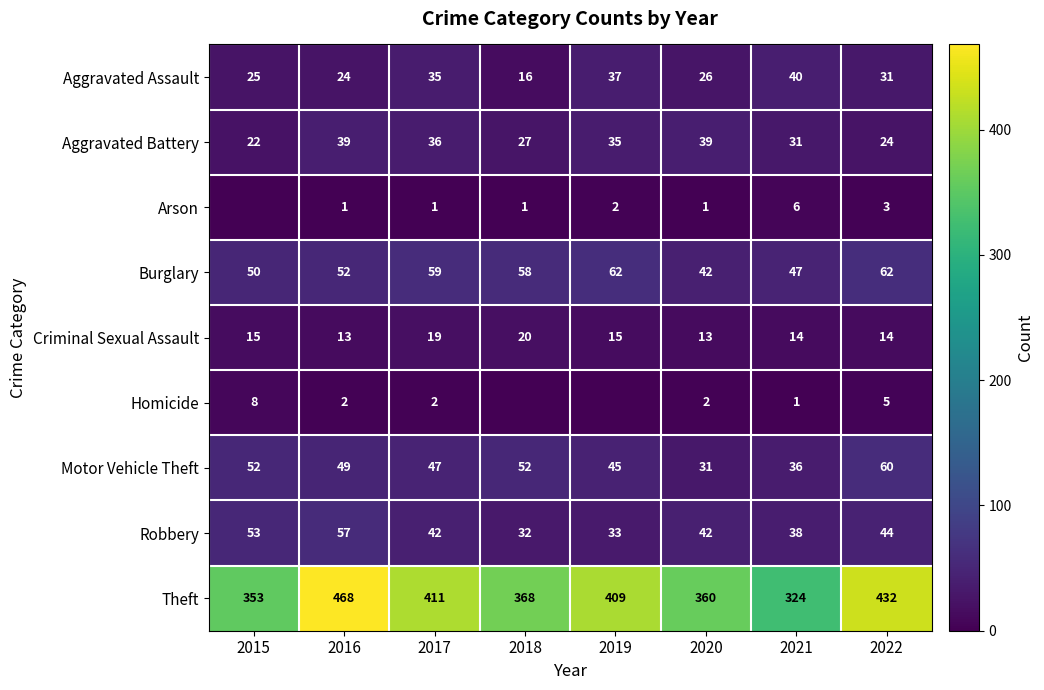

What is the maximum value shown in the chart?

468